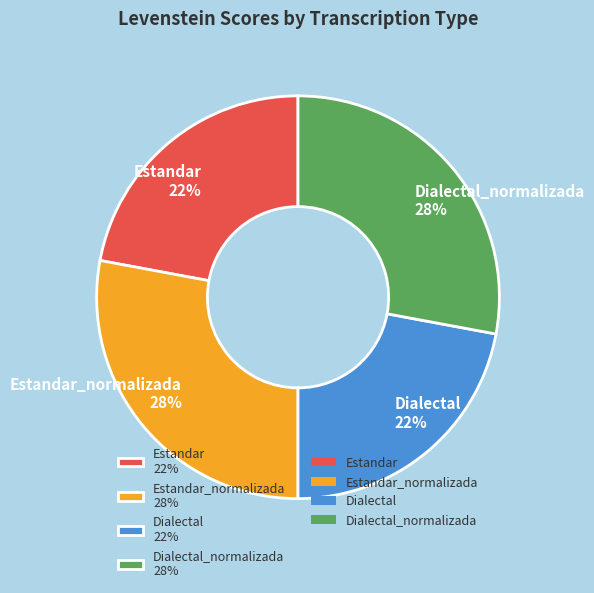

Is it true that Estandar 22% is 22% of the pie?

True